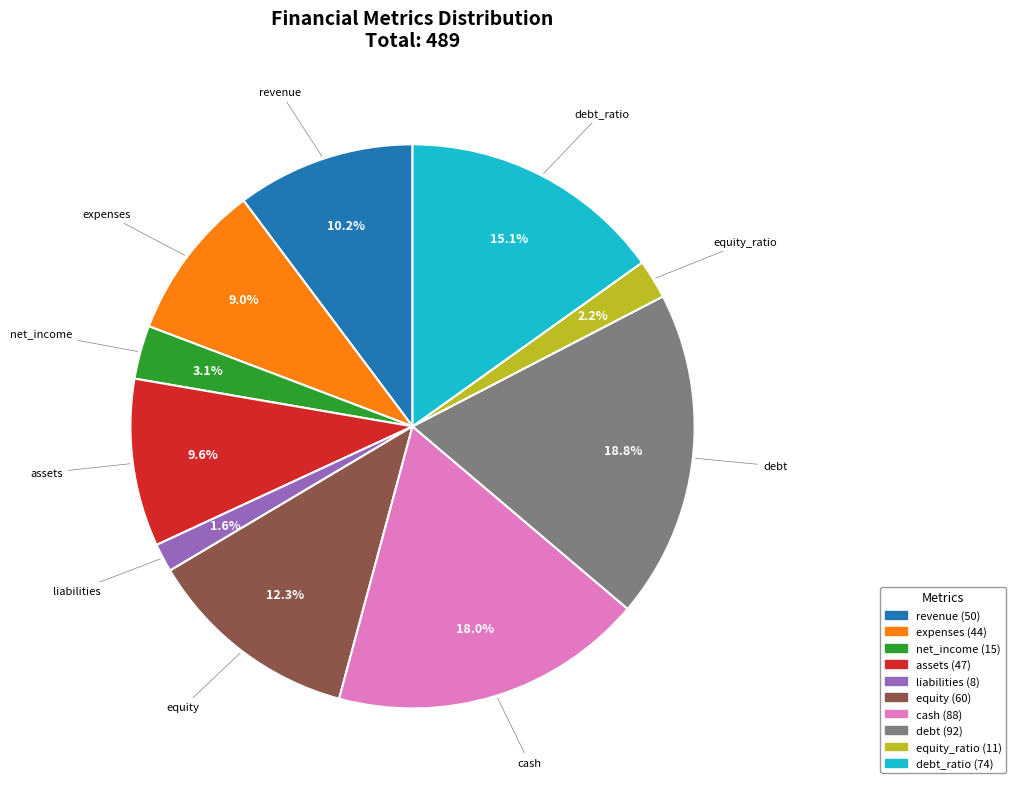

Rank the categories by value from highest to lowest.

debt, cash, debt_ratio, equity, revenue, assets, expenses, net_income, equity_ratio, liabilities